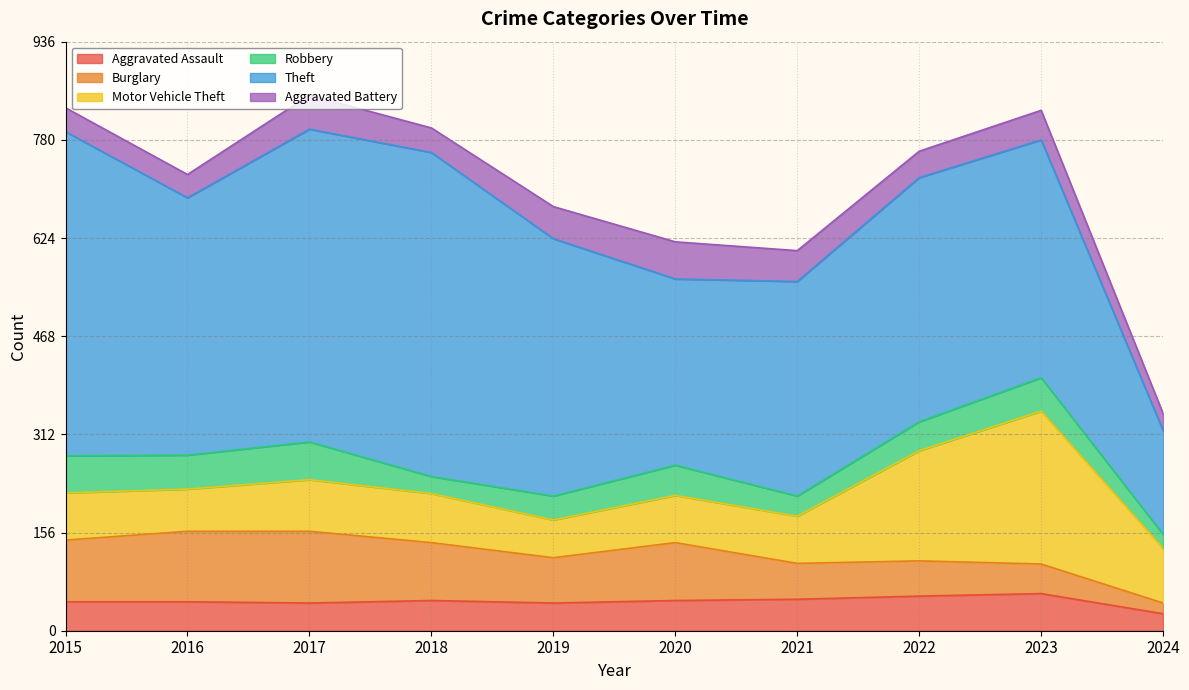

What is the difference between the maximum and second lowest values in the Aggravated Battery series?

22